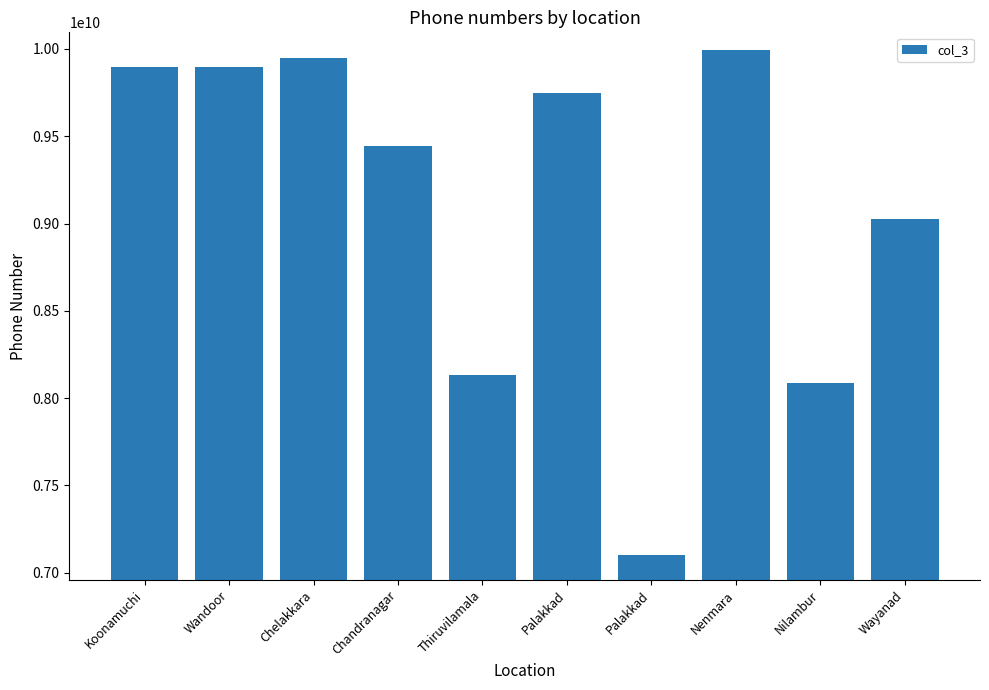

What is the label of the 9th bar from the right?

Wandoor